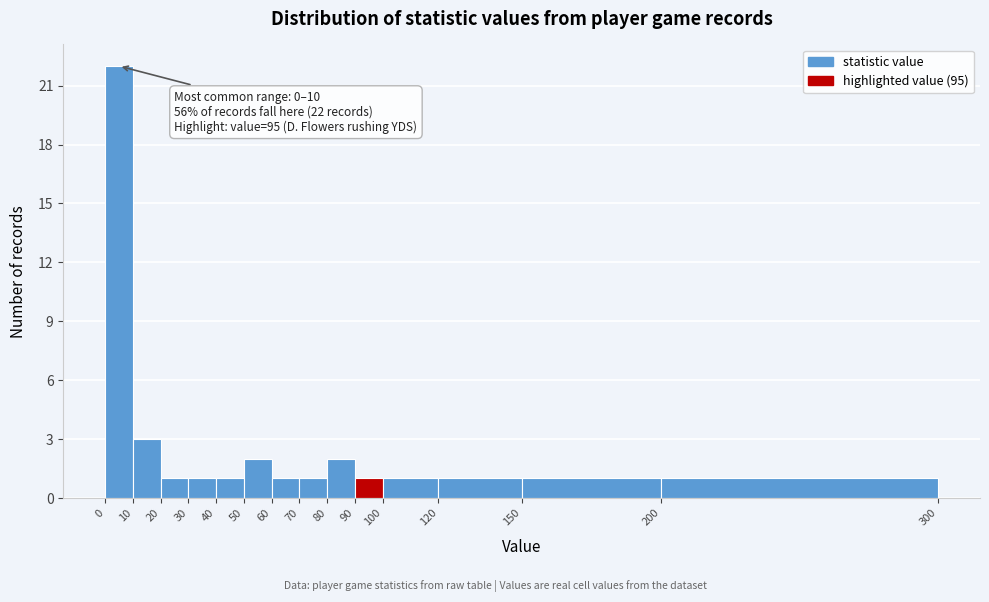

Over which range of the x-axis is the bar tallest?

0 to 10